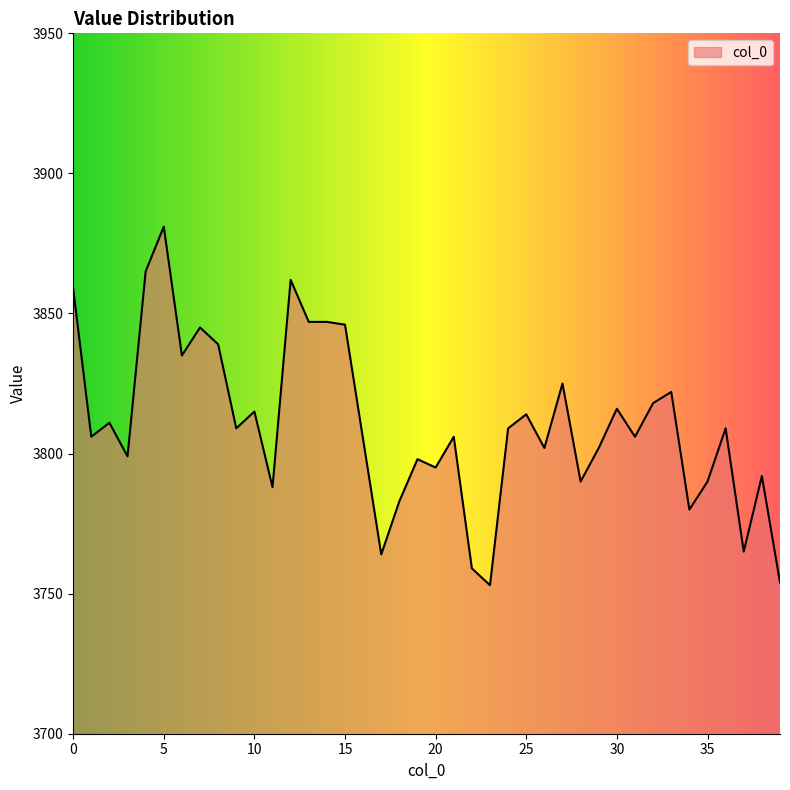

What is the difference between the maximum and minimum values?

128